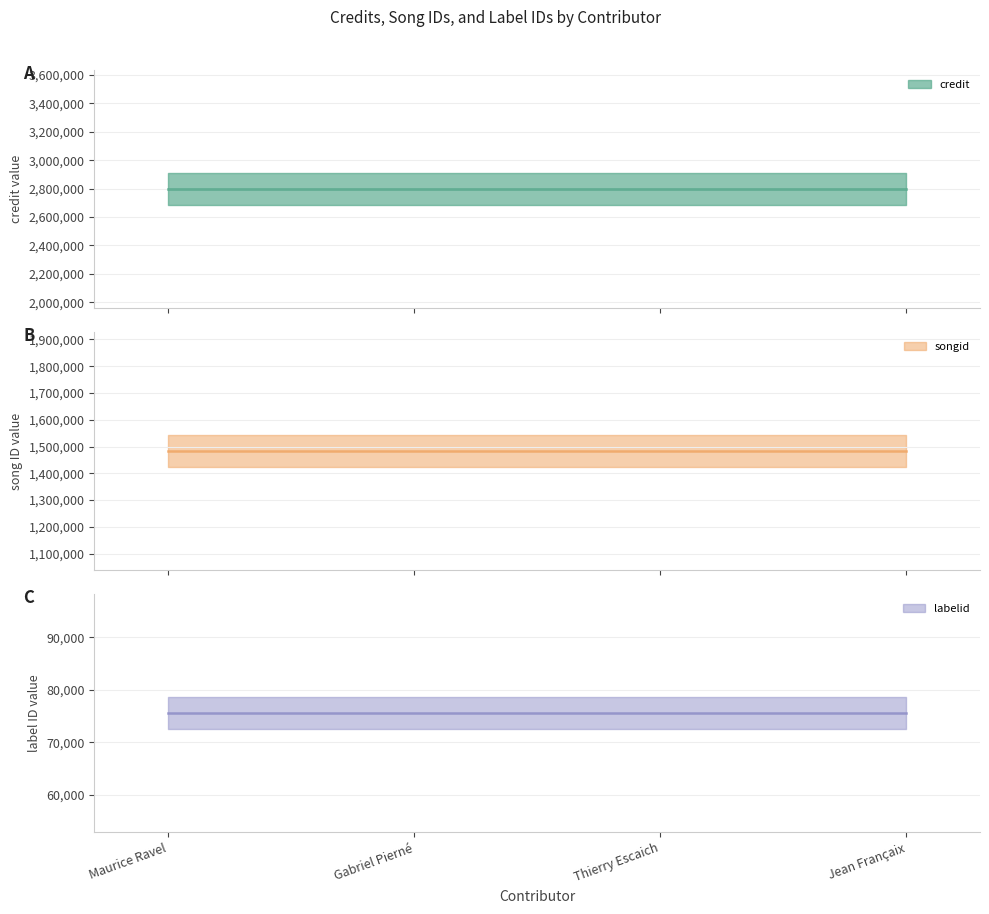

True or false: credit and labelid intersect in this chart.

False